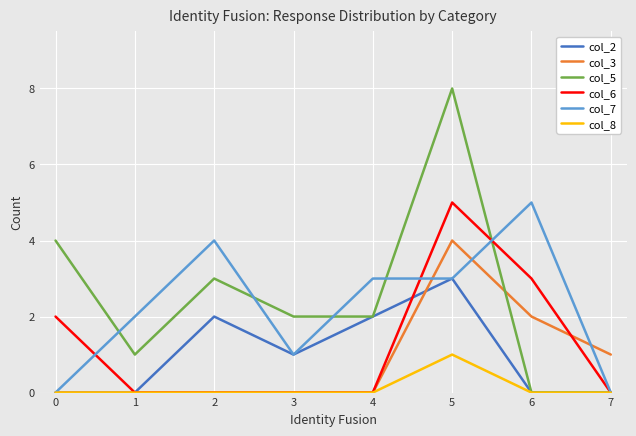

At which label does col_7 reach its peak?

6